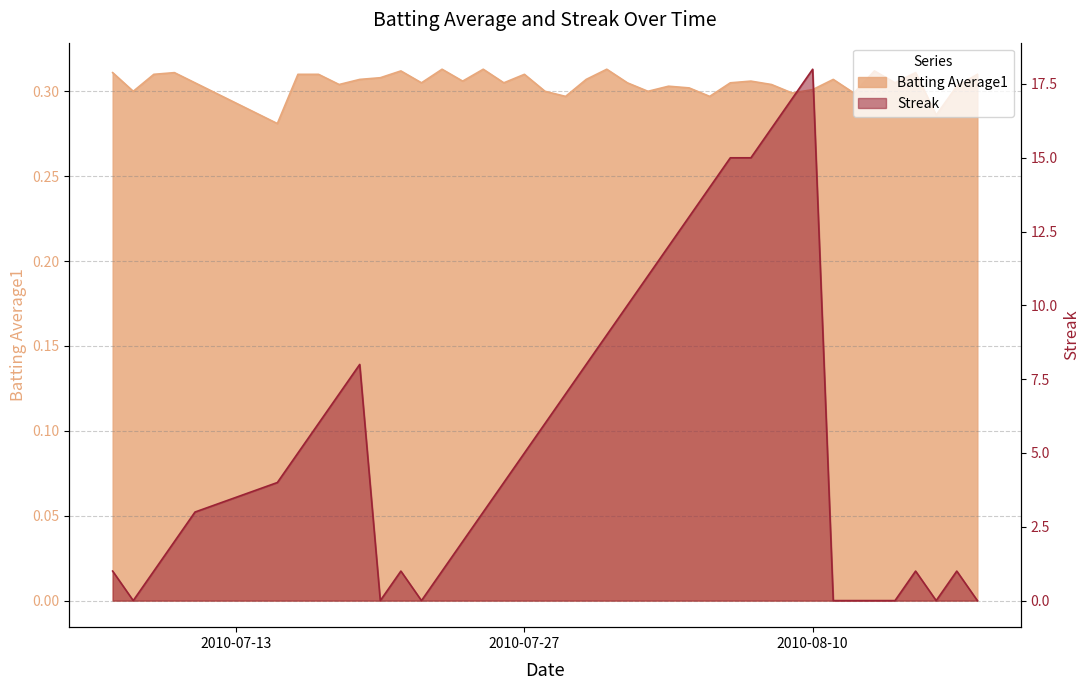

At which category does the chart reach its peak across all series?

2010-08-10